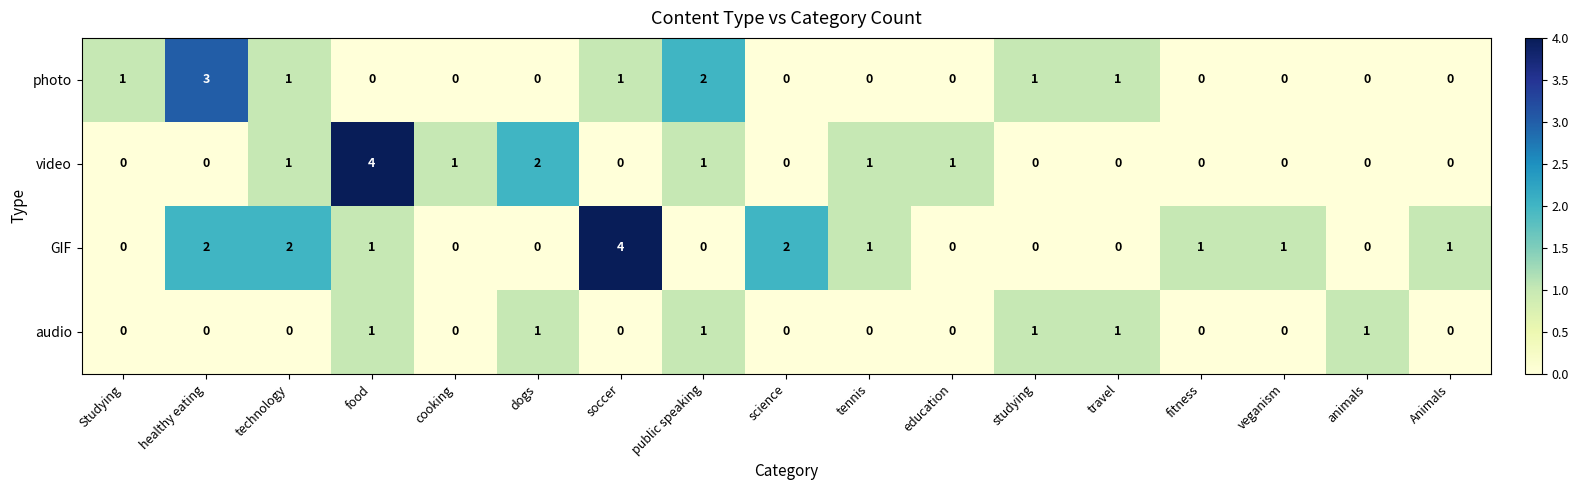

What is the spread (max minus min) of values at fitness?

1